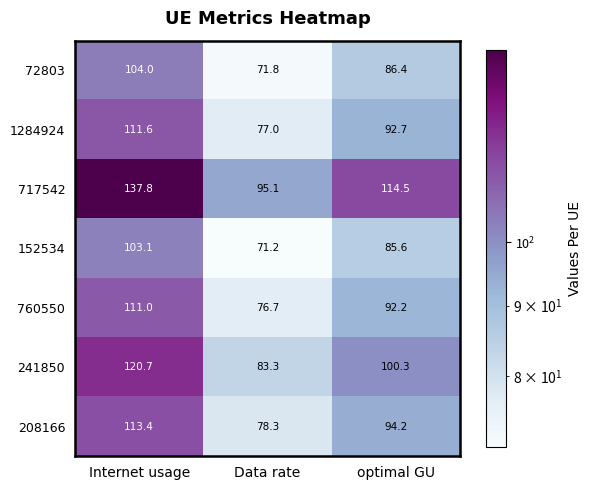

Reading right to left, list all the values displayed in this chart.

72803: optimal GU=86.4	Data rate=71.8	Internet usage=104.0
1284924: optimal GU=92.7	Data rate=77.0	Internet usage=111.6
717542: optimal GU=114.5	Data rate=95.1	Internet usage=137.8
152534: optimal GU=85.6	Data rate=71.2	Internet usage=103.1
760550: optimal GU=92.2	Data rate=76.7	Internet usage=111.0
241850: optimal GU=100.3	Data rate=83.3	Internet usage=120.7
208166: optimal GU=94.2	Data rate=78.3	Internet usage=113.4